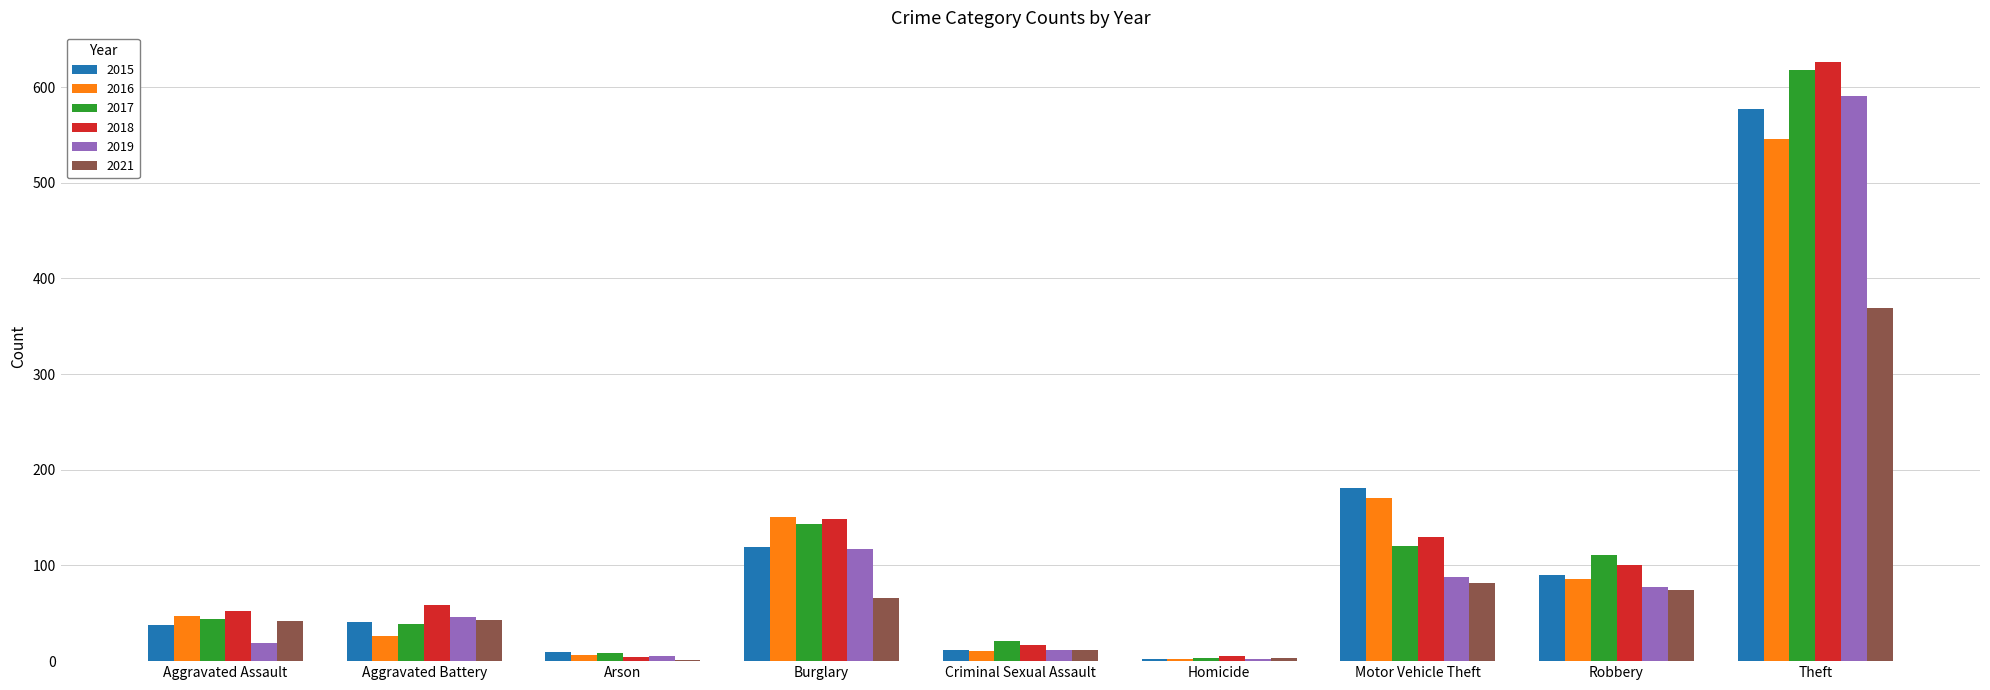

Which series has the largest range (max minus min)?

2018